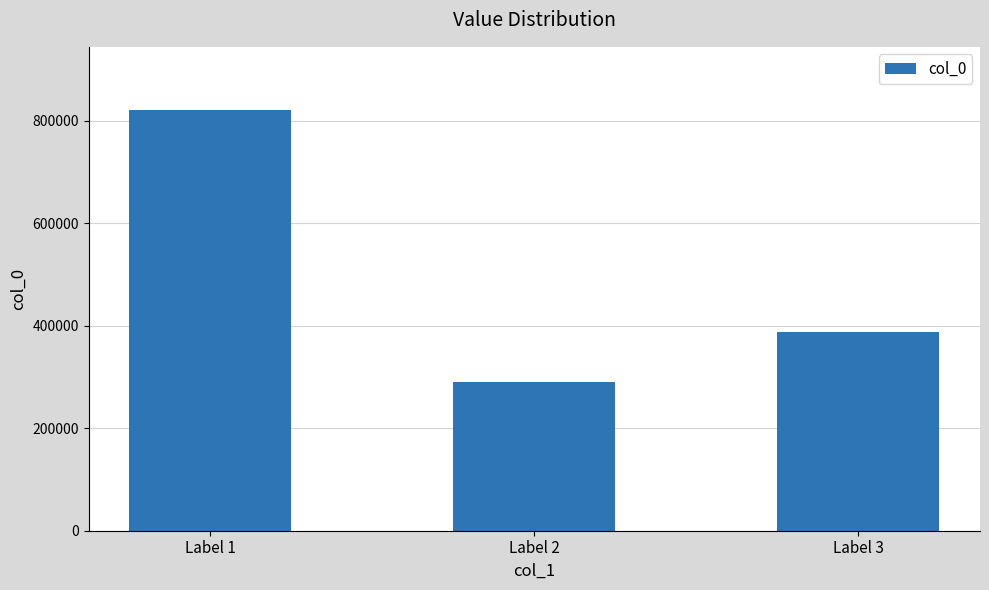

Reading left to right, what are all the values shown in this chart?

Label 1=820792	Label 2=289890	Label 3=387435